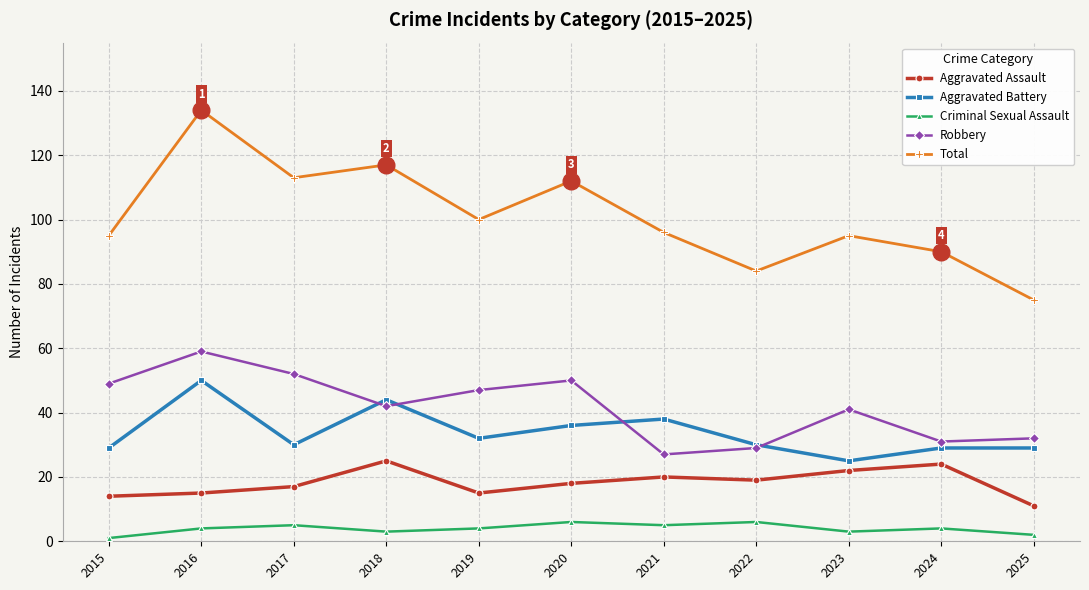

Is it true that Criminal Sexual Assault equals 6 at 2020?

True